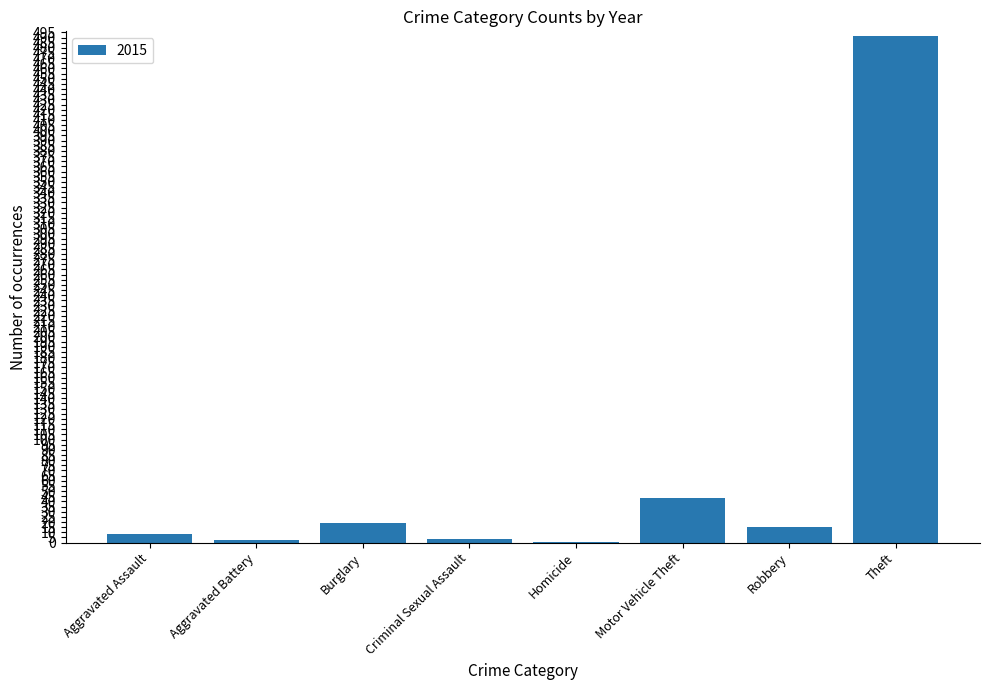

Between Robbery and Aggravated Battery, which is larger?

Robbery